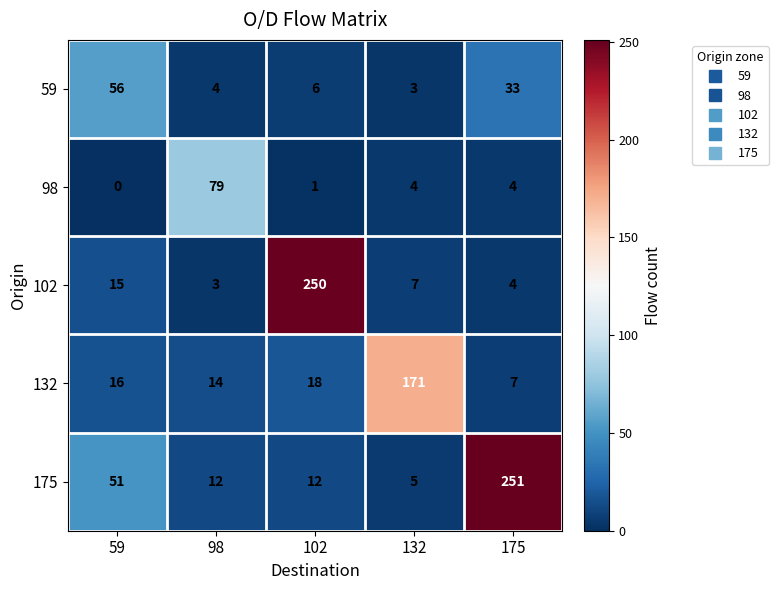

What is the maximum value shown in the chart?

251